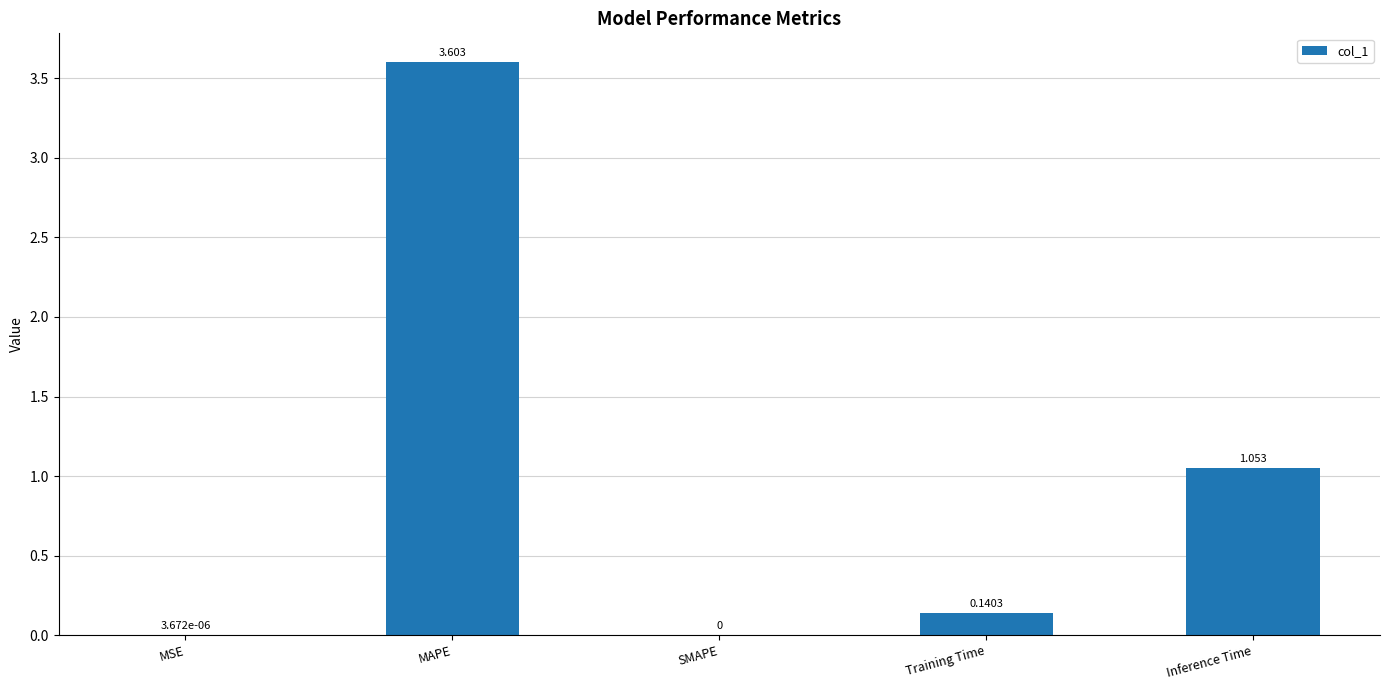

Count the number of data series in this chart.

1